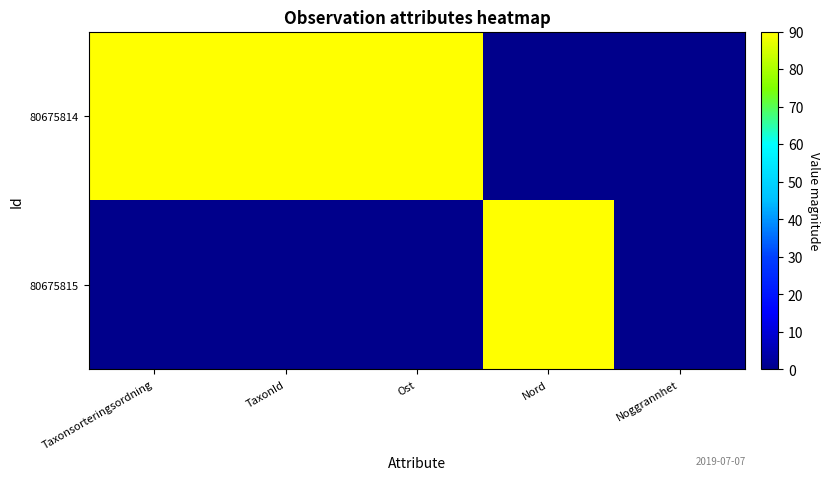

Which label corresponds to the smallest value in the chart?

Nord